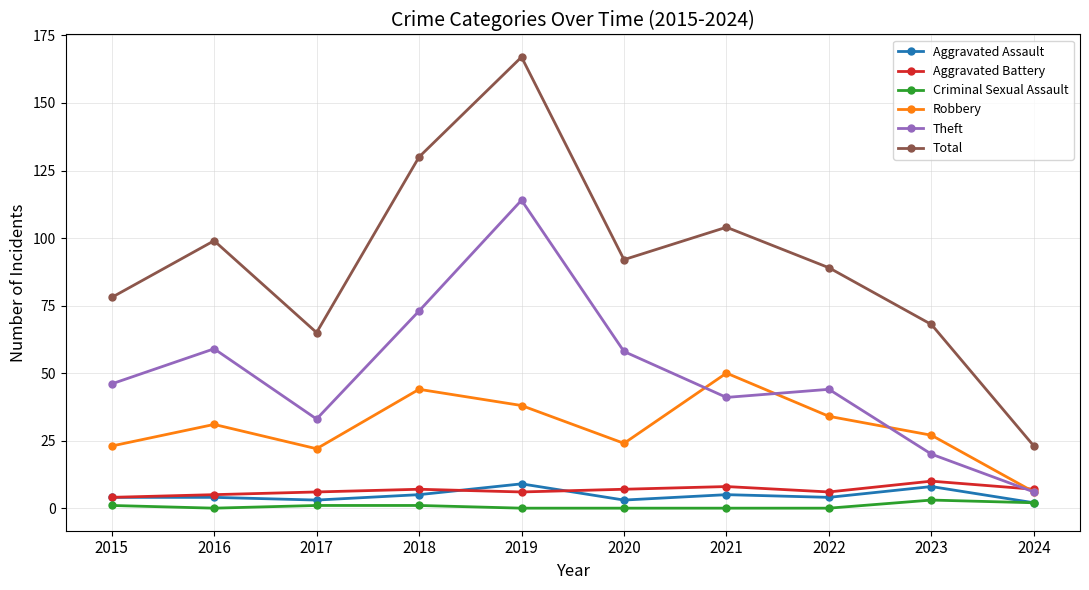

Reading left to right, what are all the values shown in this chart?

Aggravated Assault: 4	4	3	5	9	3	5	4	8	2
Aggravated Battery: 4	5	6	7	6	7	8	6	10	7
Criminal Sexual Assault: 1	0	1	1	0	0	0	0	3	2
Robbery: 23	31	22	44	38	24	50	34	27	6
Theft: 46	59	33	73	114	58	41	44	20	6
Total: 78	99	65	130	167	92	104	89	68	23